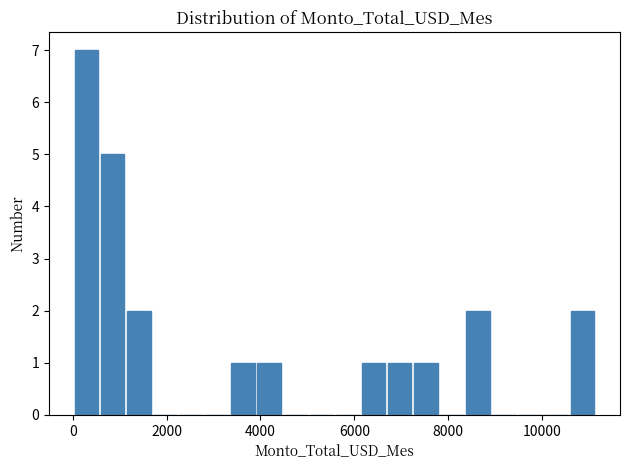

Read against the x-axis, roughly where is the centre of the tallest bar?

200